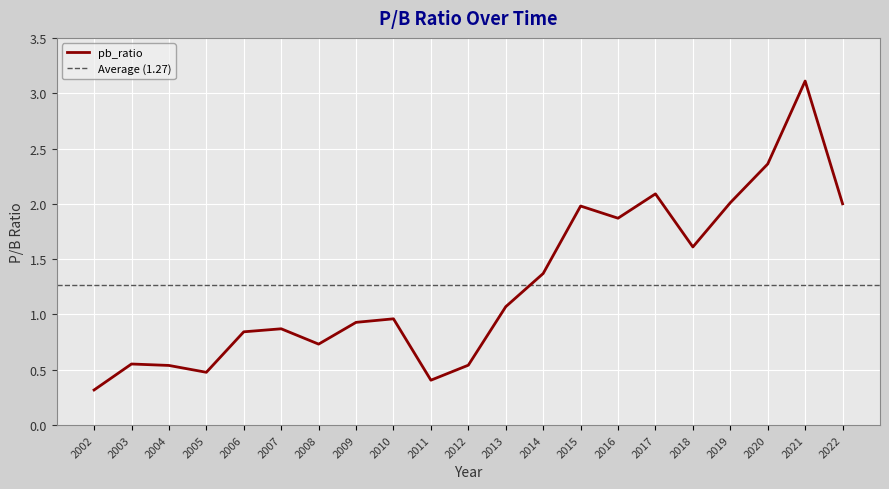

How many points are higher than both their immediate neighbors (excluding endpoints)?

6